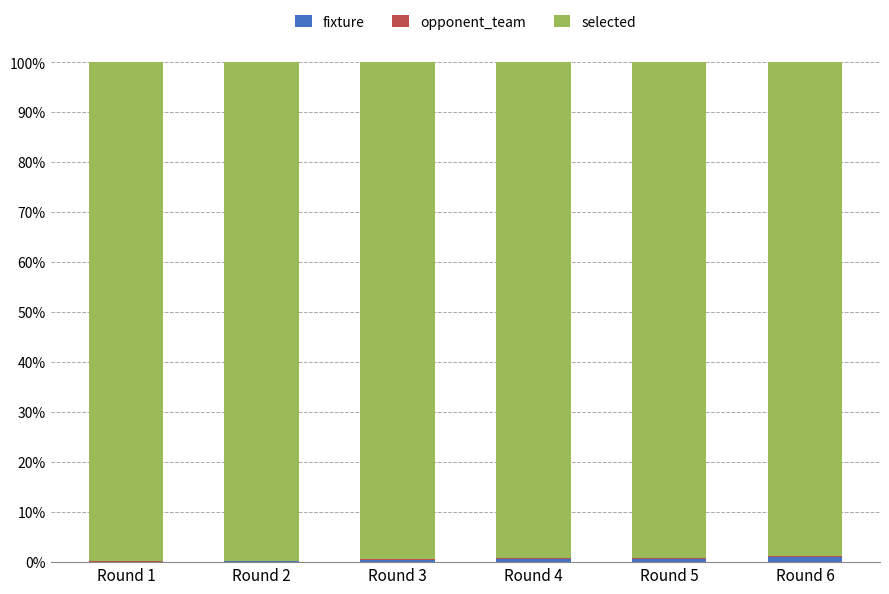

True or false: fixture has a value of 0.7 at Round 5.

True